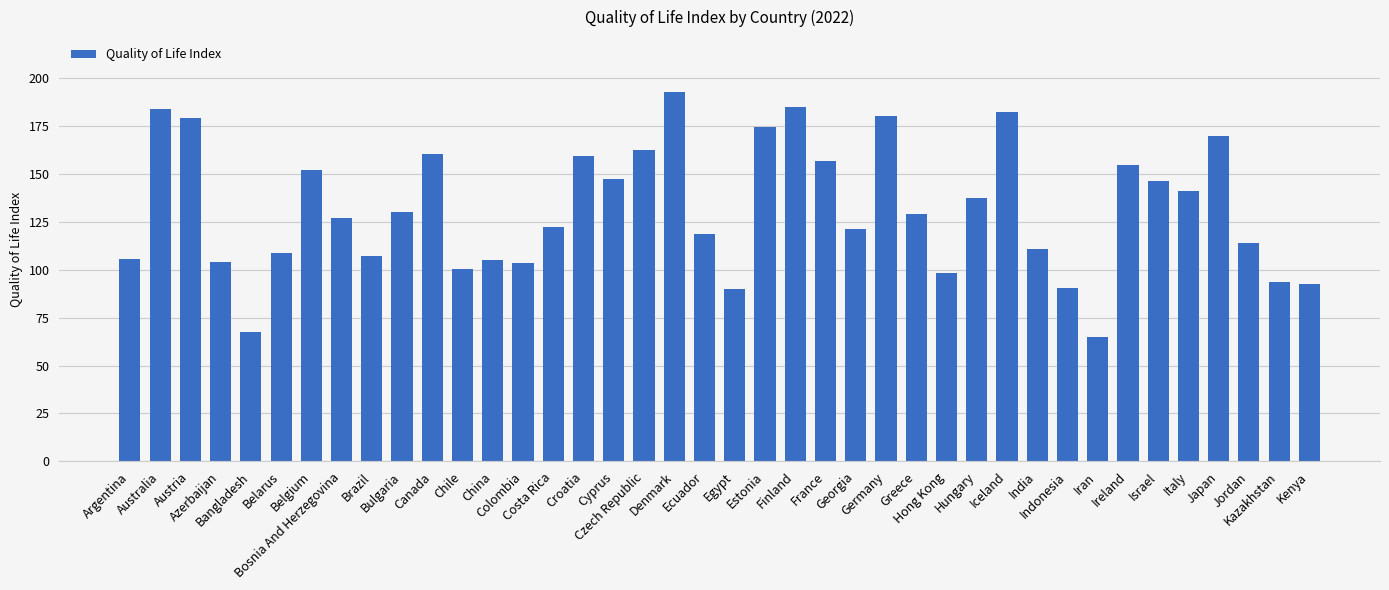

What is the sum of all values?

5267.9